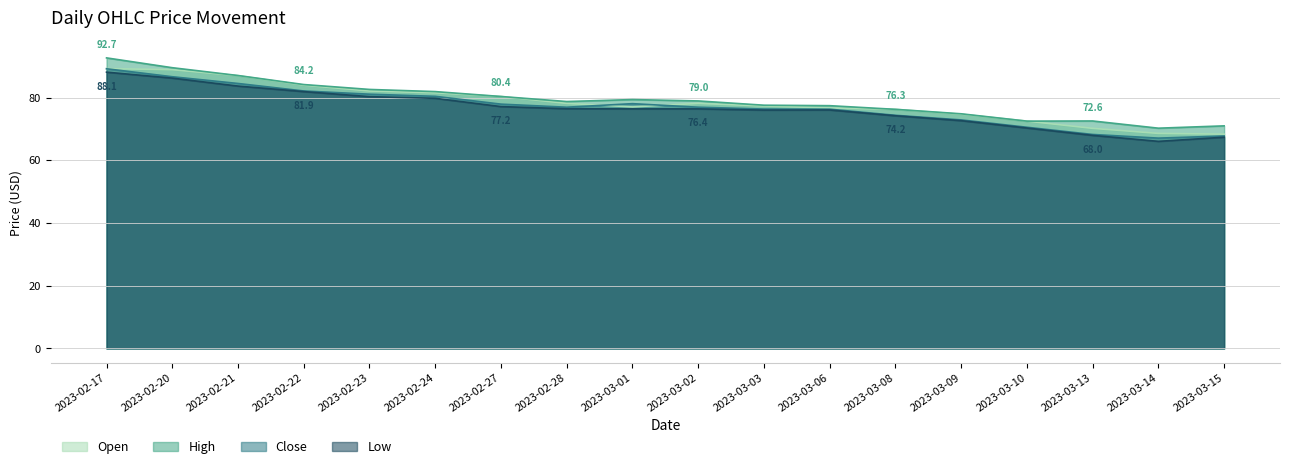

Between 2023-02-21 and 2023-03-08, which series saw the biggest shift?

High